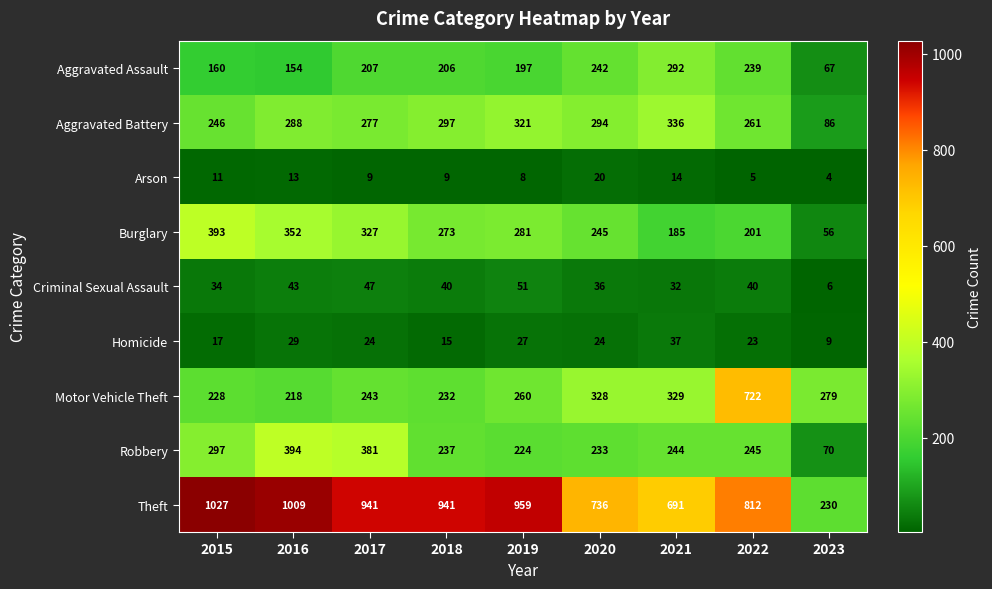

Read the Homicide value at 2017, to the nearest 5.

25